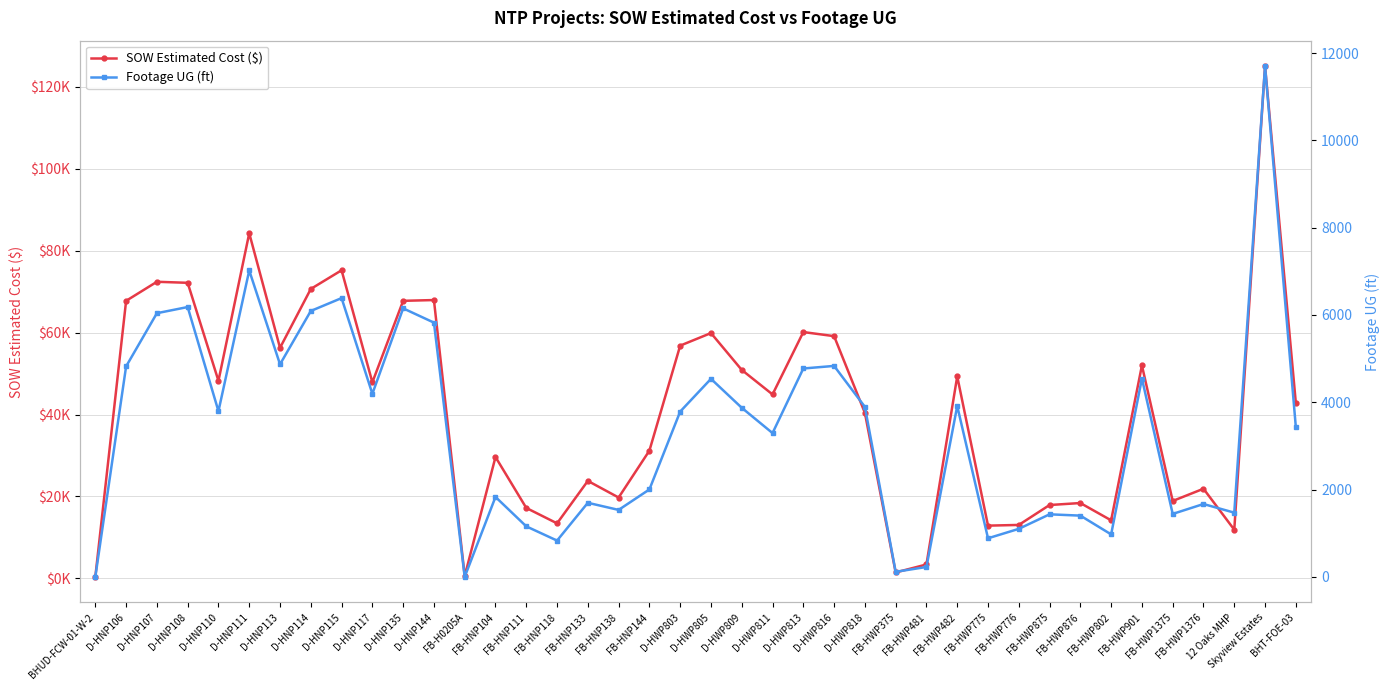

Which series changed the most between D-HNP113 and FB-HWP875?

SOW Estimated Cost ($)